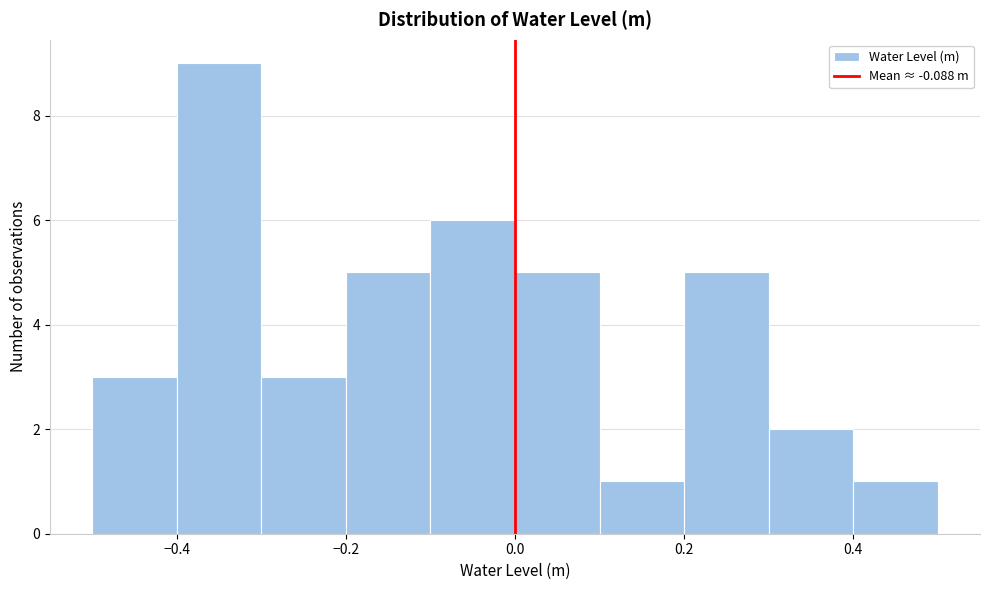

How tall is the bar that spans 0.0 to 0.1 on the x-axis? The values are not printed on the chart, so give them approximately, as read against the axis.

5